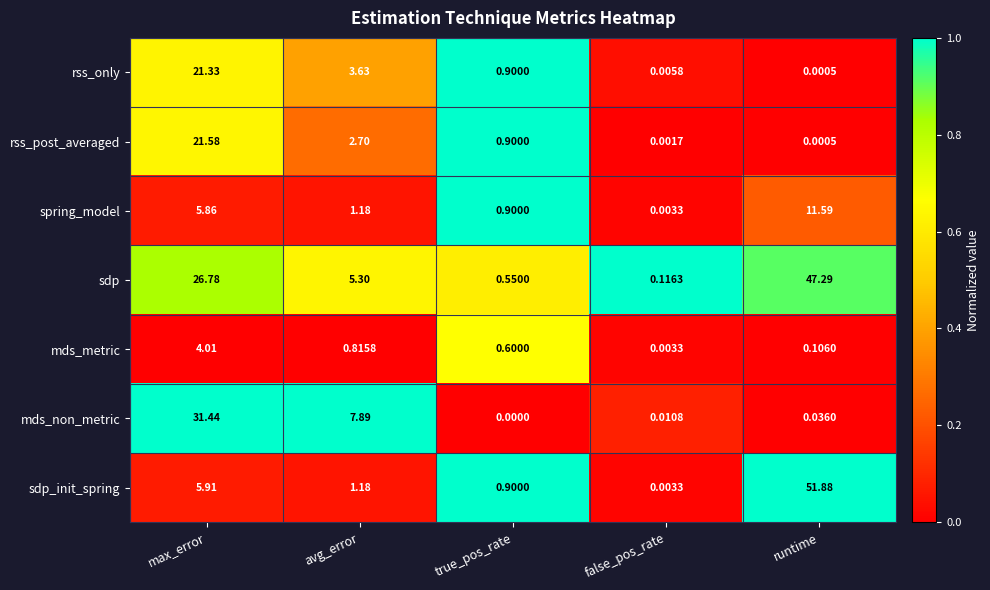

List the labels in order of spring_model value, largest first.

runtime, max_error, avg_error, true_pos_rate, false_pos_rate